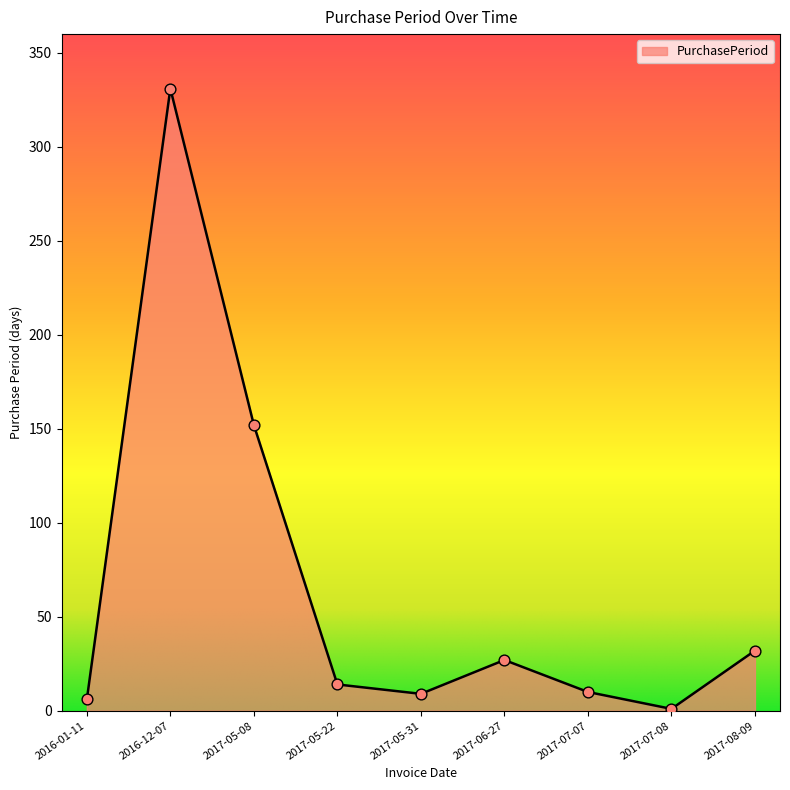

Approximately how many times larger is the value at 2016-12-07 compared to 2017-07-07?

33.1